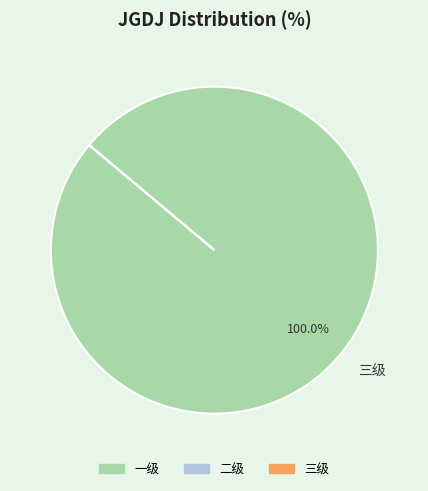

Rank the categories by value from highest to lowest.

三级